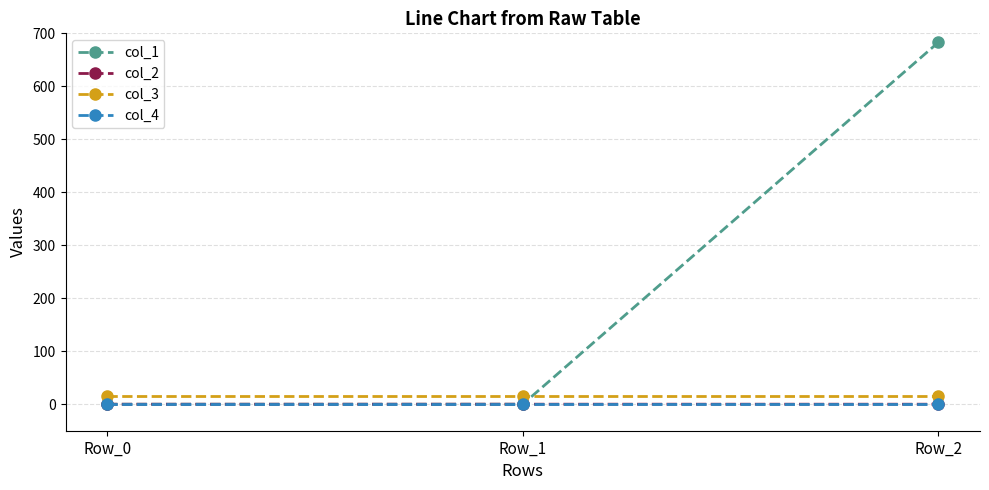

True or false: col_3 has a value of 16.0 at Row_0.

True